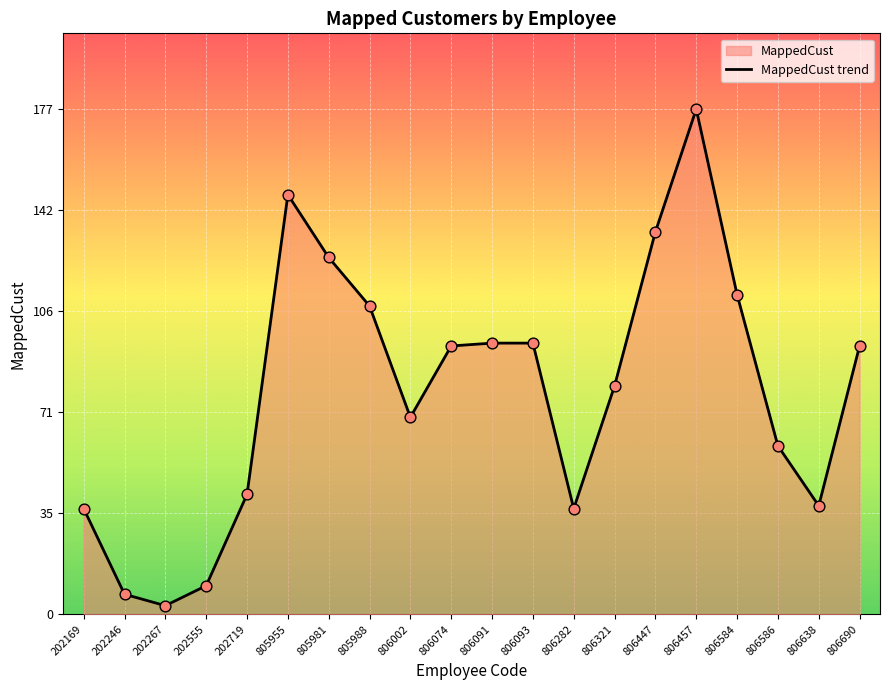

Between 202246 and 806282, which is larger?

806282